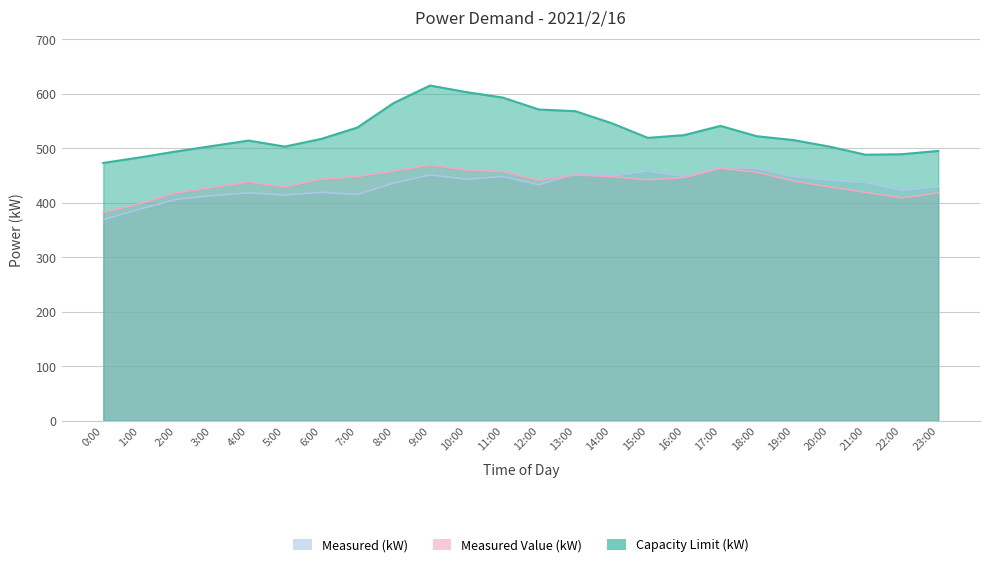

Reading left to right, transcribe all the data shown in this chart.

Measured (kW): 369	388	406	413	418	414	419	415	436	451	443	448	433	453	449	458	448	464	463	448	441	437	422	430
Measured Value (kW): 382	398	418	428	438	429	443	448	458	469	460	457	441	451	448	442	446	463	456	440	429	419	409	418
Capacity Limit (kW): 473	483	494	504	514	503	517	538	583	615	603	593	571	568	546	519	524	541	522	515	503	488	489	495